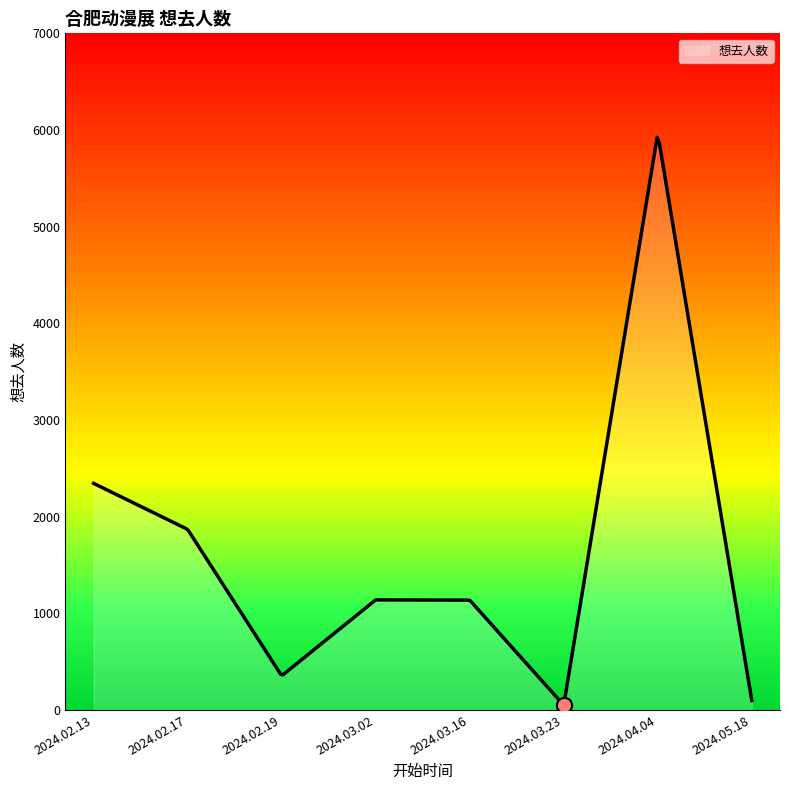

Approximately how many times larger is the value at 2024.02.17 compared to 2024.04.04?

0.3